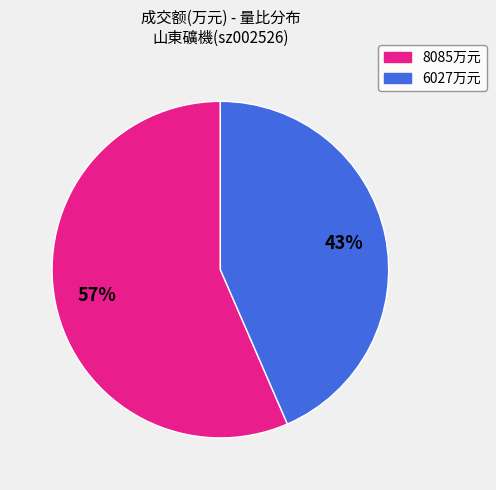

To the nearest percent, what is the average slice percentage?

50%